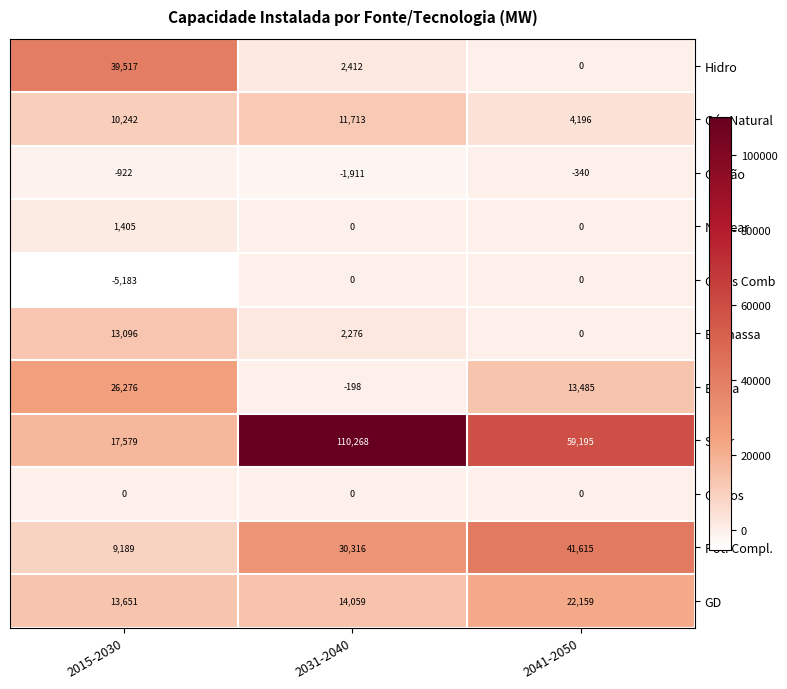

What value does the GD series have at 2041-2050?

22159